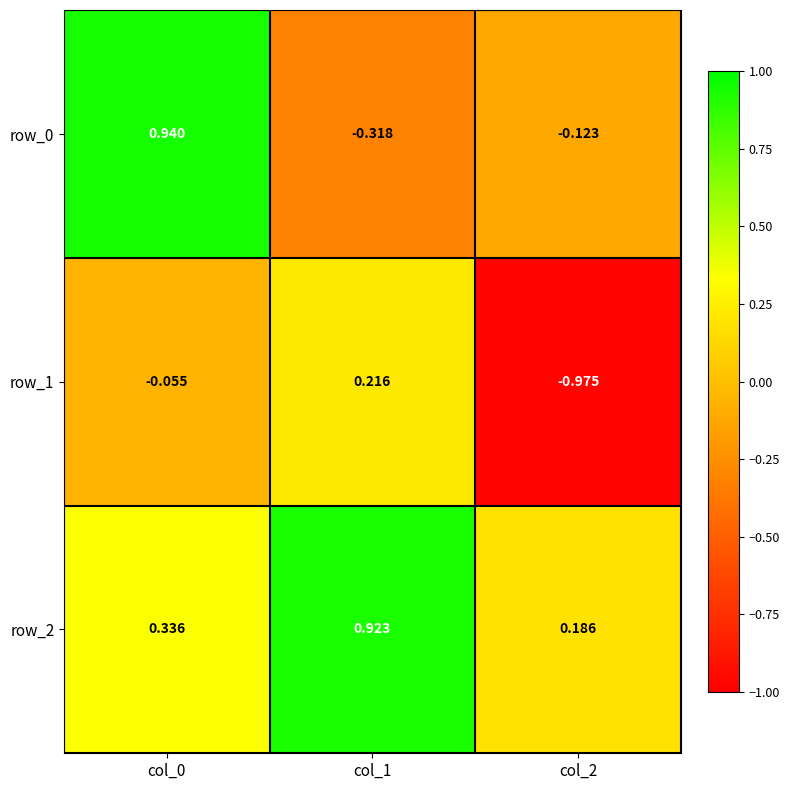

What is the difference between the maximum and minimum values in the row_1 series?

1.2